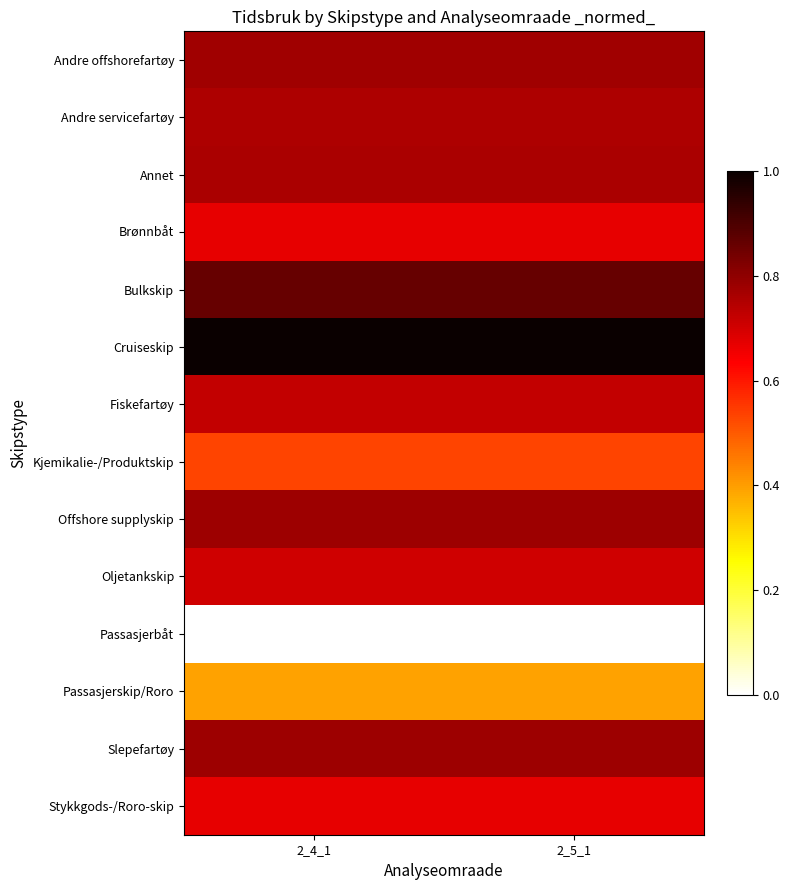

Which label corresponds to the largest value in the chart?

2_4_1